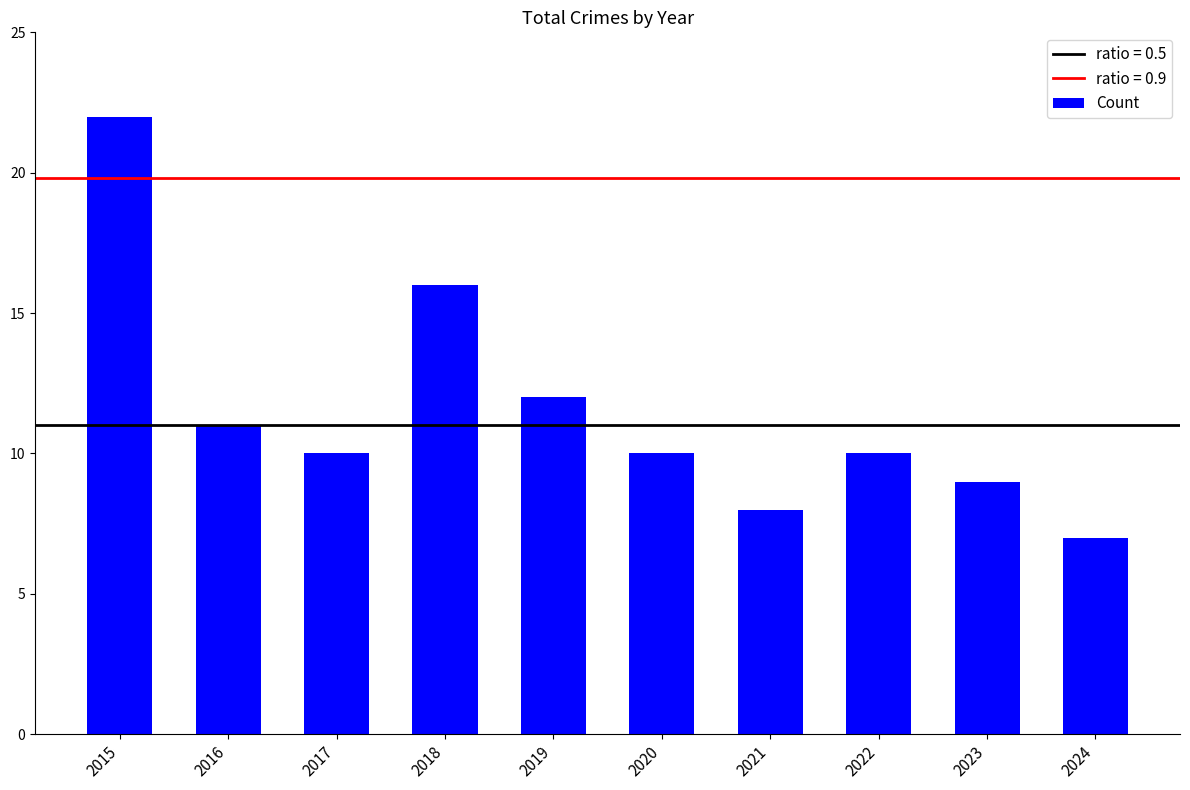

The value at 2016 is 18. True or false?

False